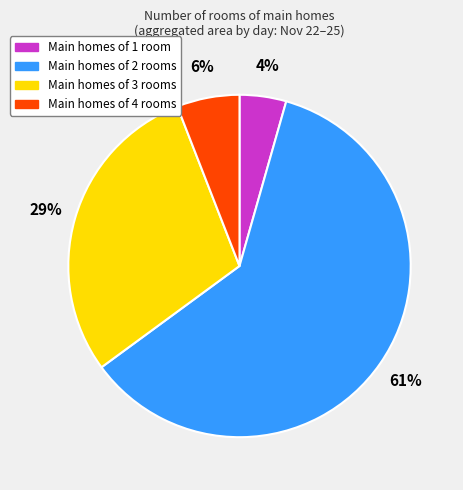

To the nearest percent, what is the average slice percentage?

25%